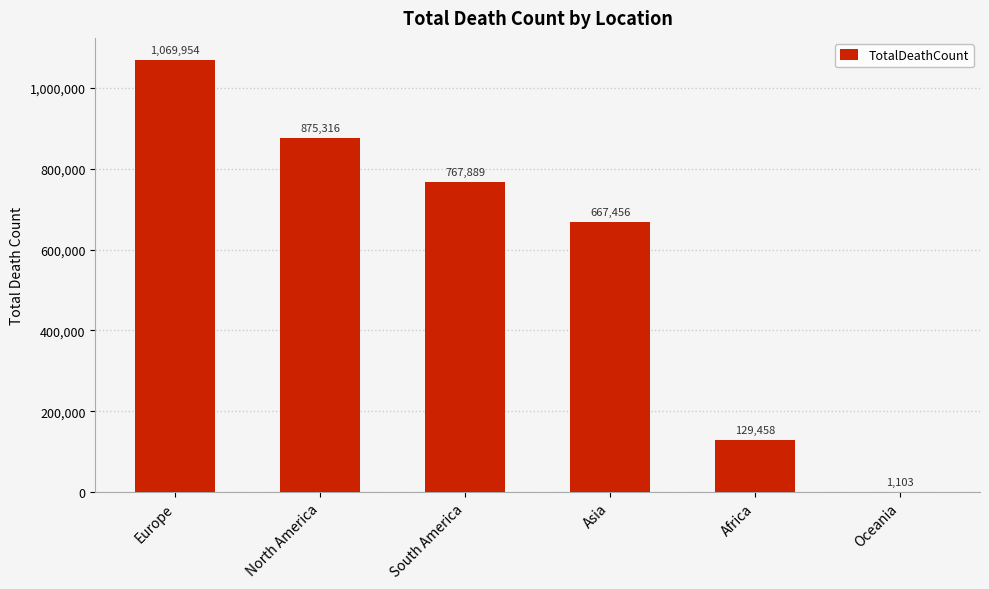

Are the bars grouped side by side (vs. stacked)?

No